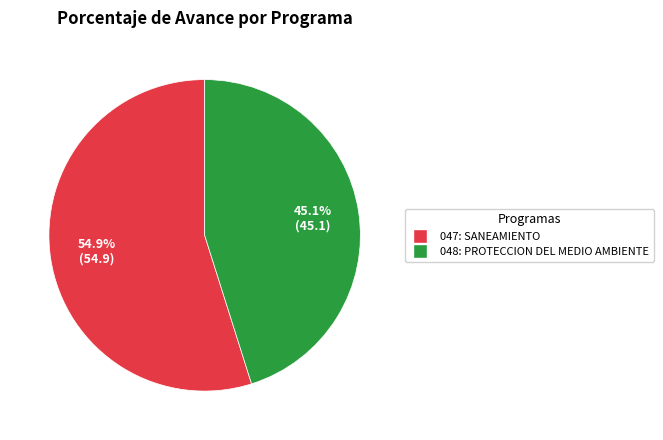

To the nearest percent, what is the difference between the largest and smallest slice percentages?

10%